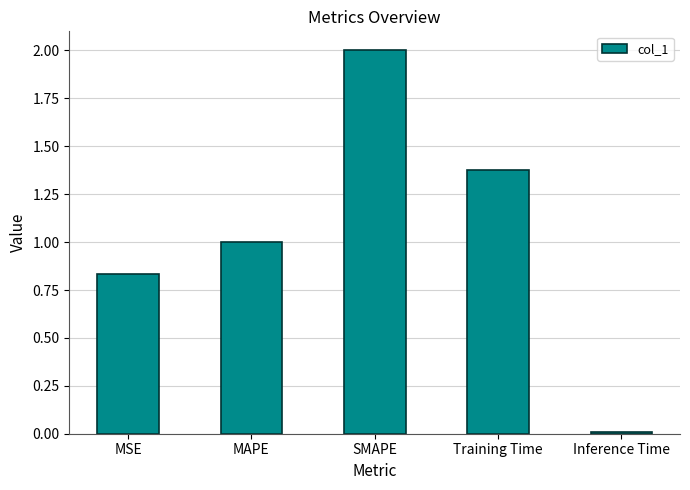

Does the chart contain stacked bars?

No